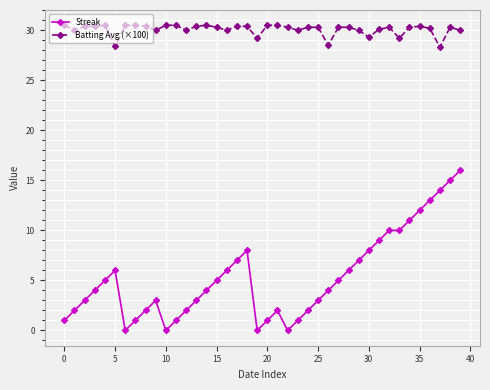

True or false: Batting Avg (×100) has more than 2 interior local peaks.

True